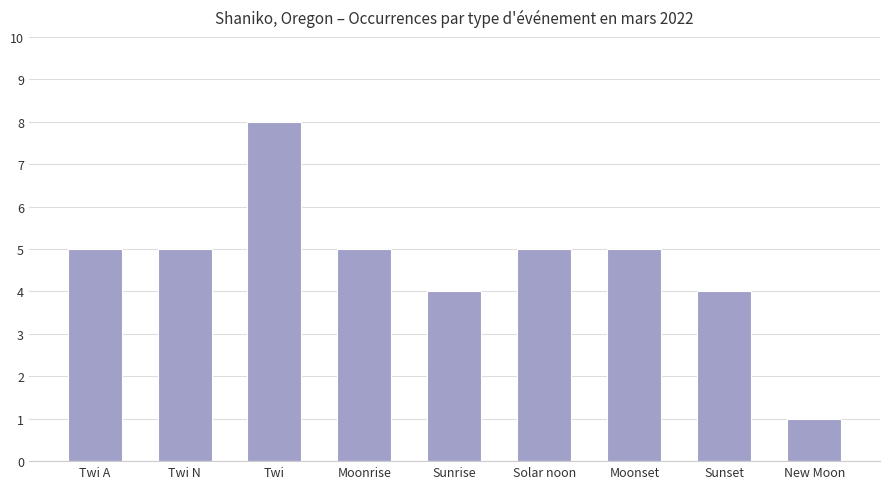

What is the ratio of the value at Sunset to the value at Solar noon?

0.8